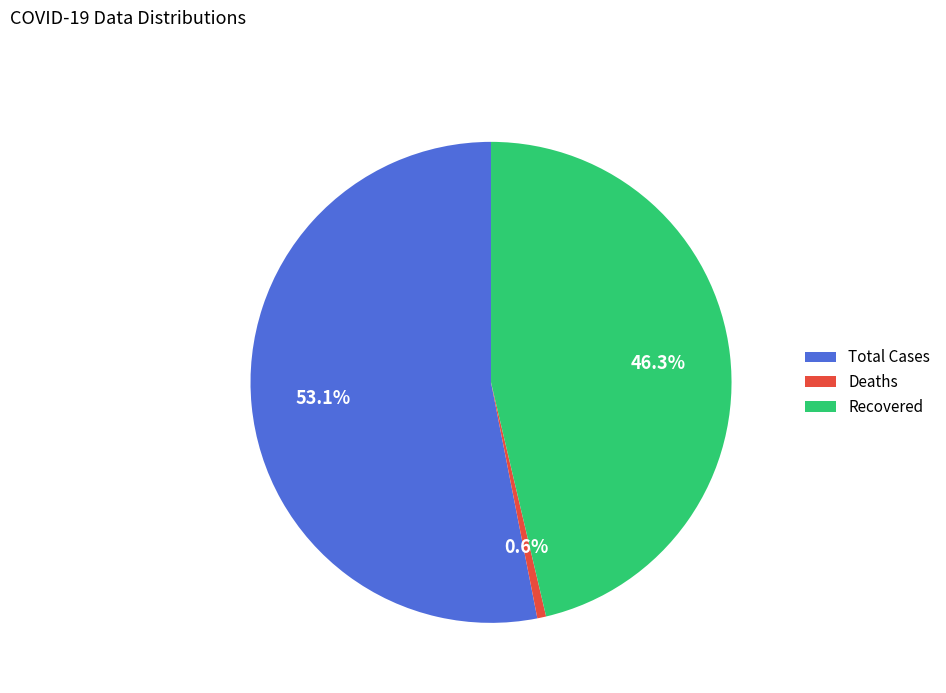

Which category has the smallest portion of the pie?

Deaths